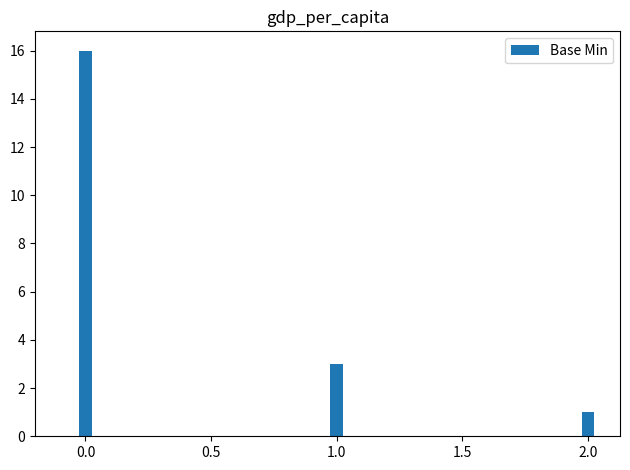

What is the average value?

7